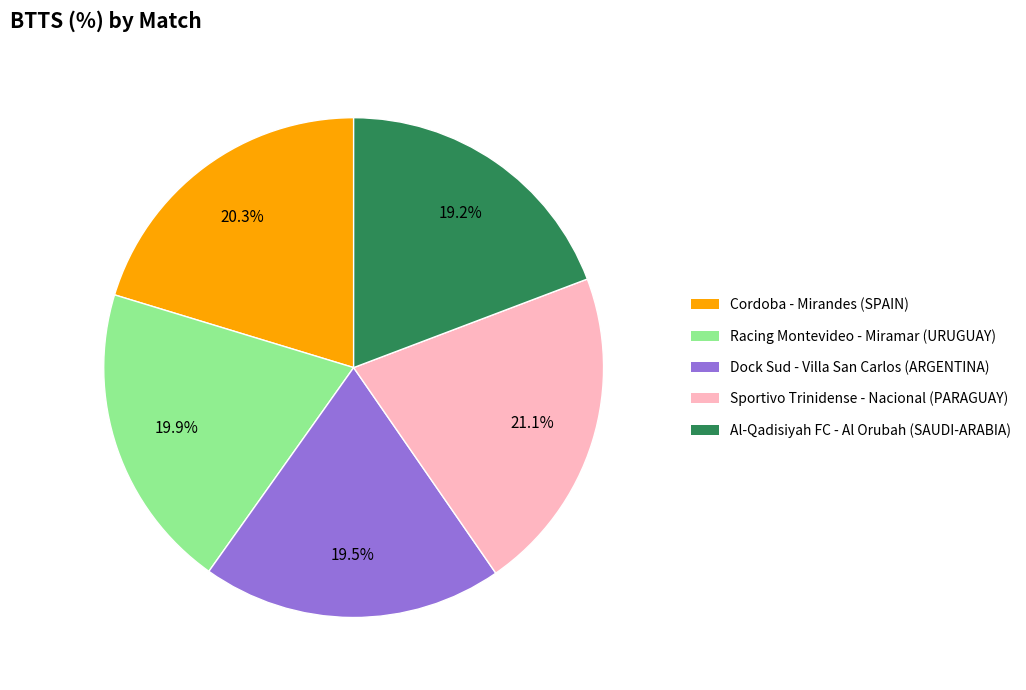

How many segments does this pie chart have?

5